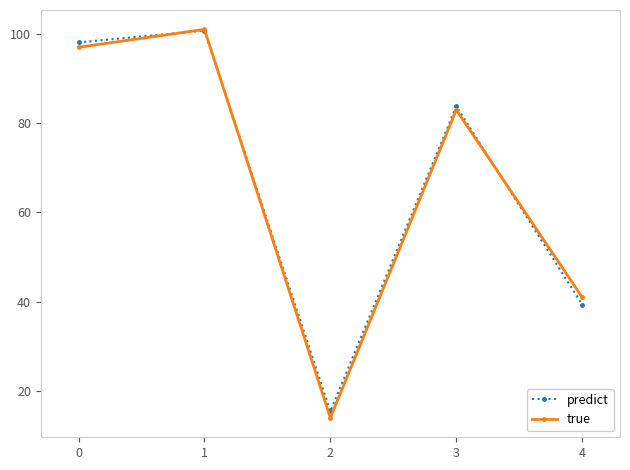

What is the greatest value displayed?

101.0